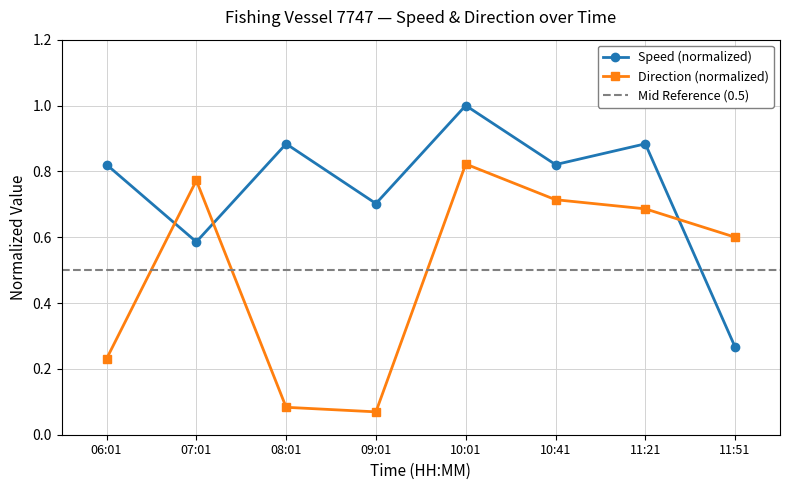

At how many categories does at least one series exceed 0?

8